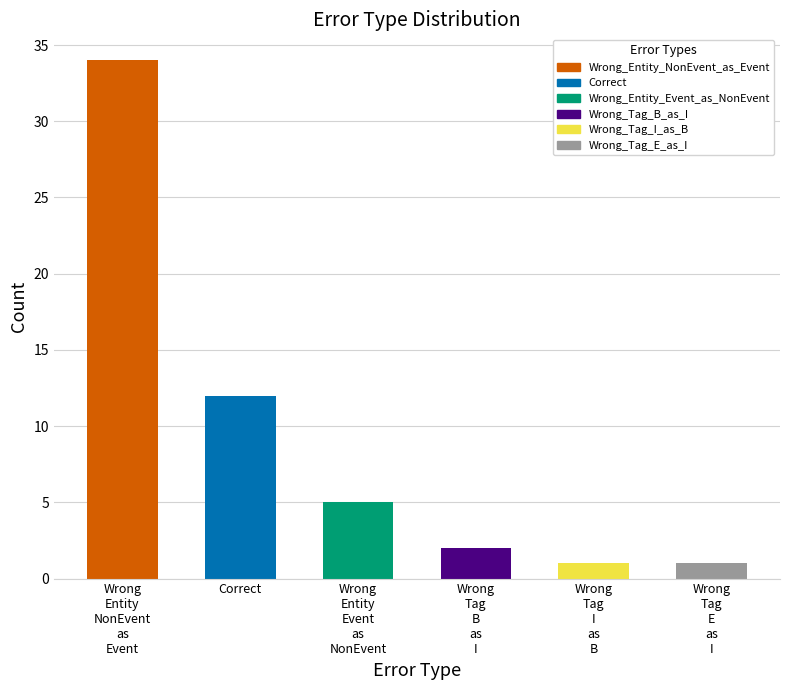

What is the change in value from Correct to Wrong
Tag
B
as
I?

-10